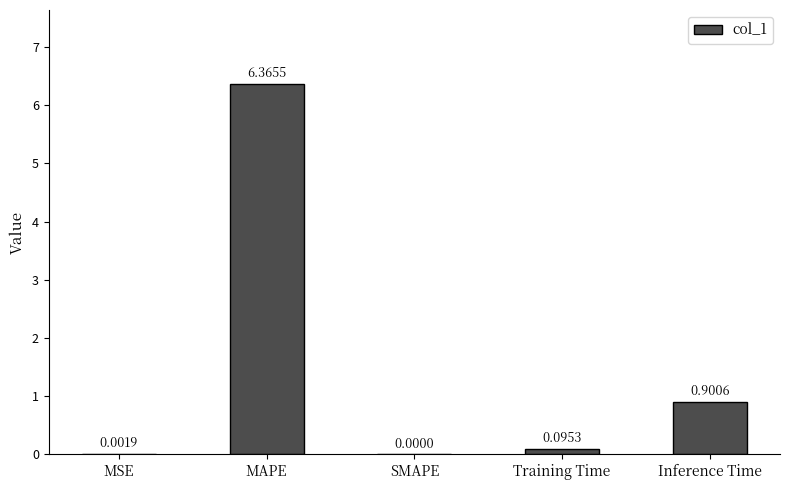

What is the sum of all values?

7.4